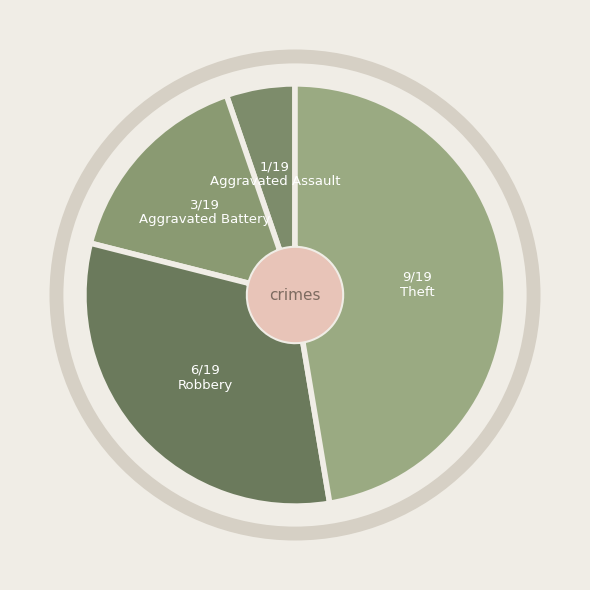

How many segments does this pie chart have?

4